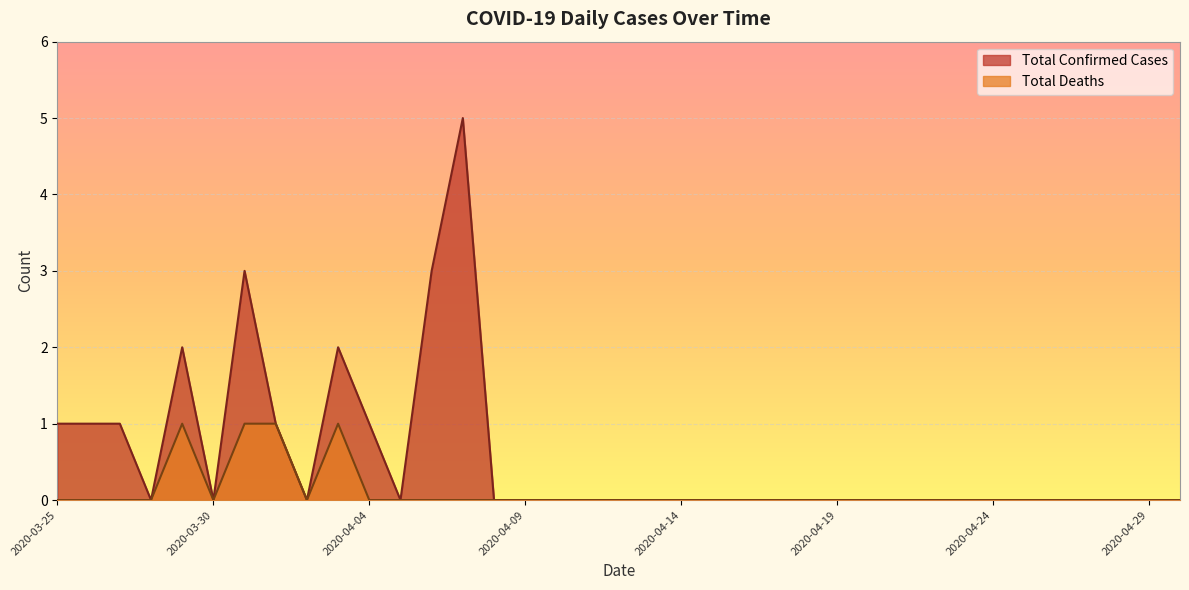

Where is the first local minimum for Total Confirmed Cases?

2020-03-28